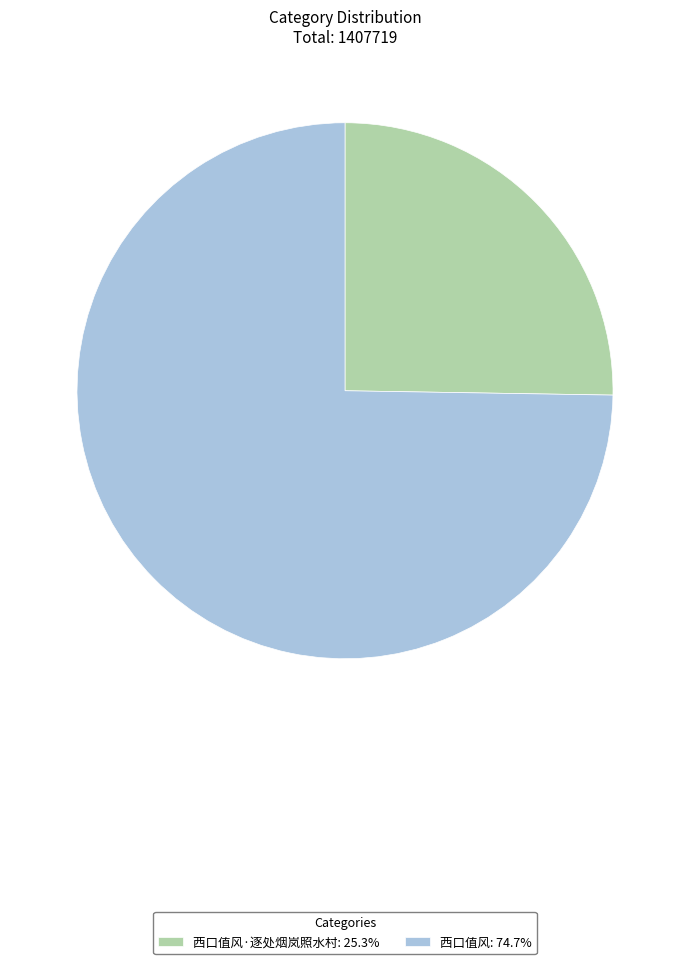

What is the ratio of the value at 西口值风·逐处烟岚照水村: 25.3% to the value at 西口值风: 74.7%?

0.3